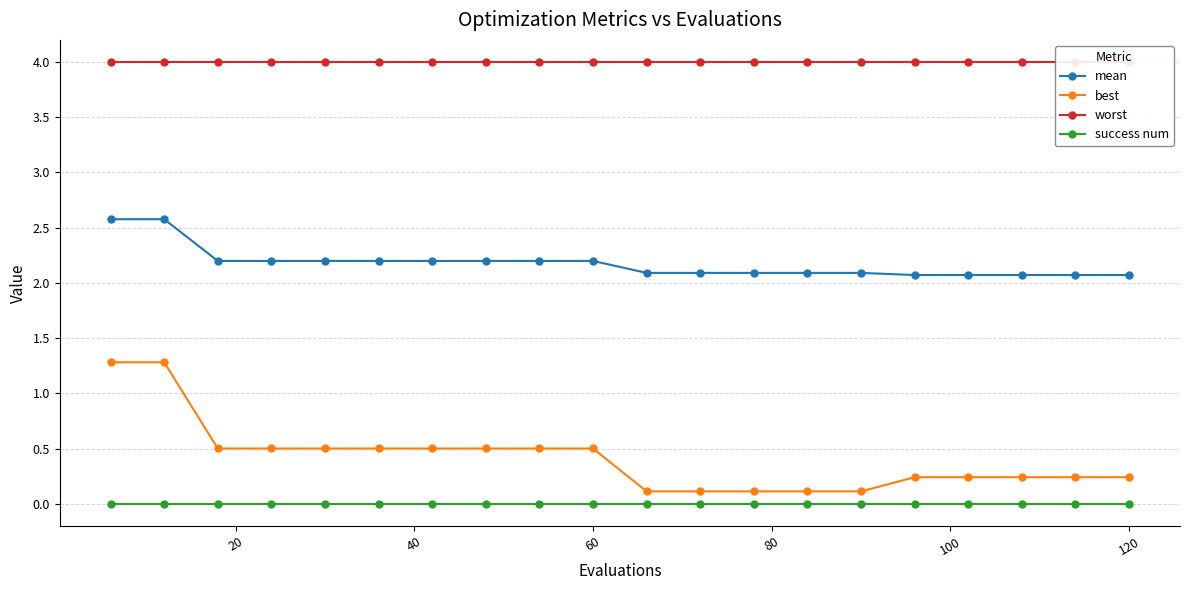

How many mean values are between 2 and 3?

20